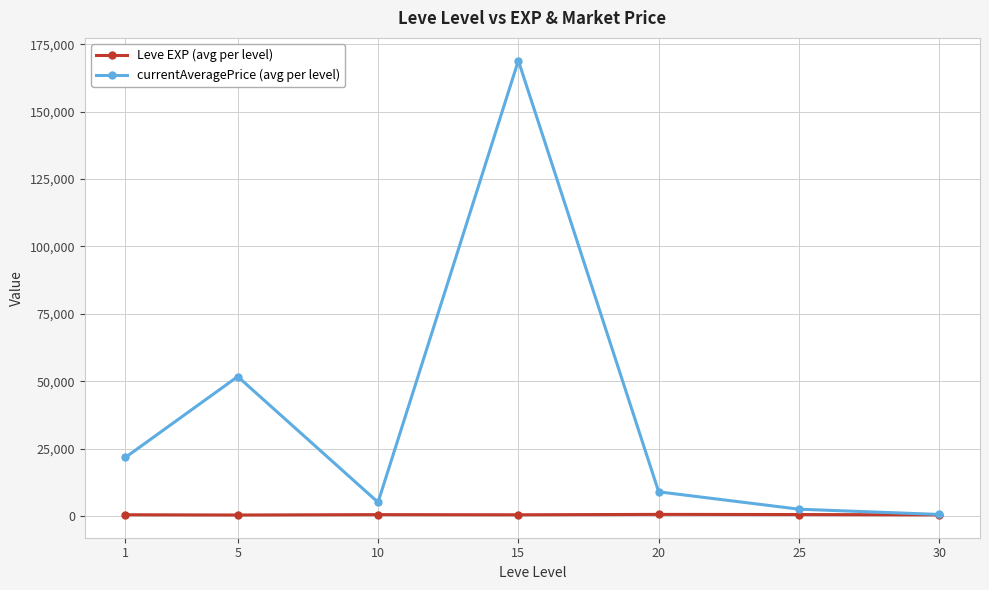

The value of currentAveragePrice (avg per level) at 15 is 168902.2. True or false?

True